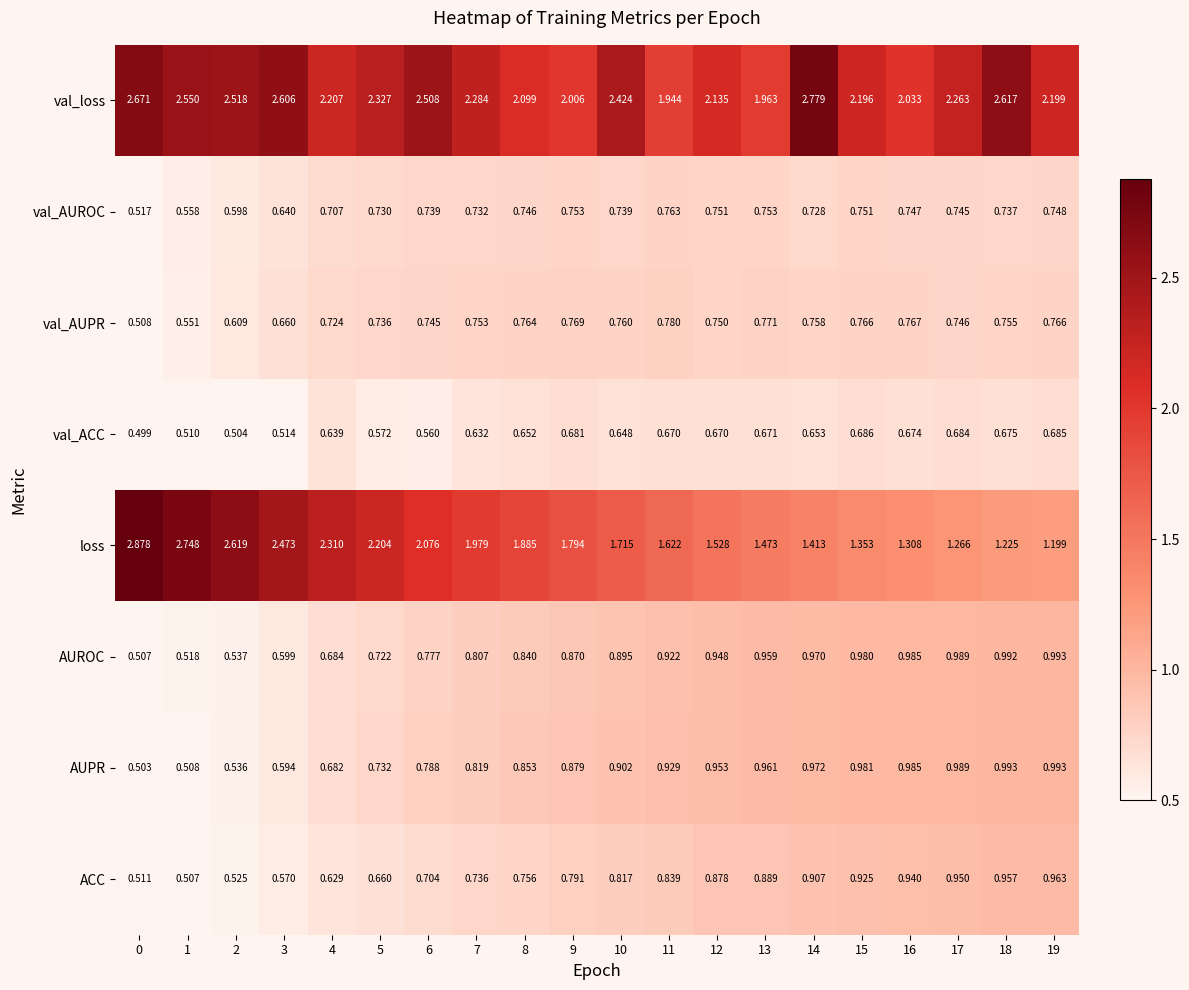

Is the value of val_AUPR at 11 greater than the value of ACC at 7?

Yes